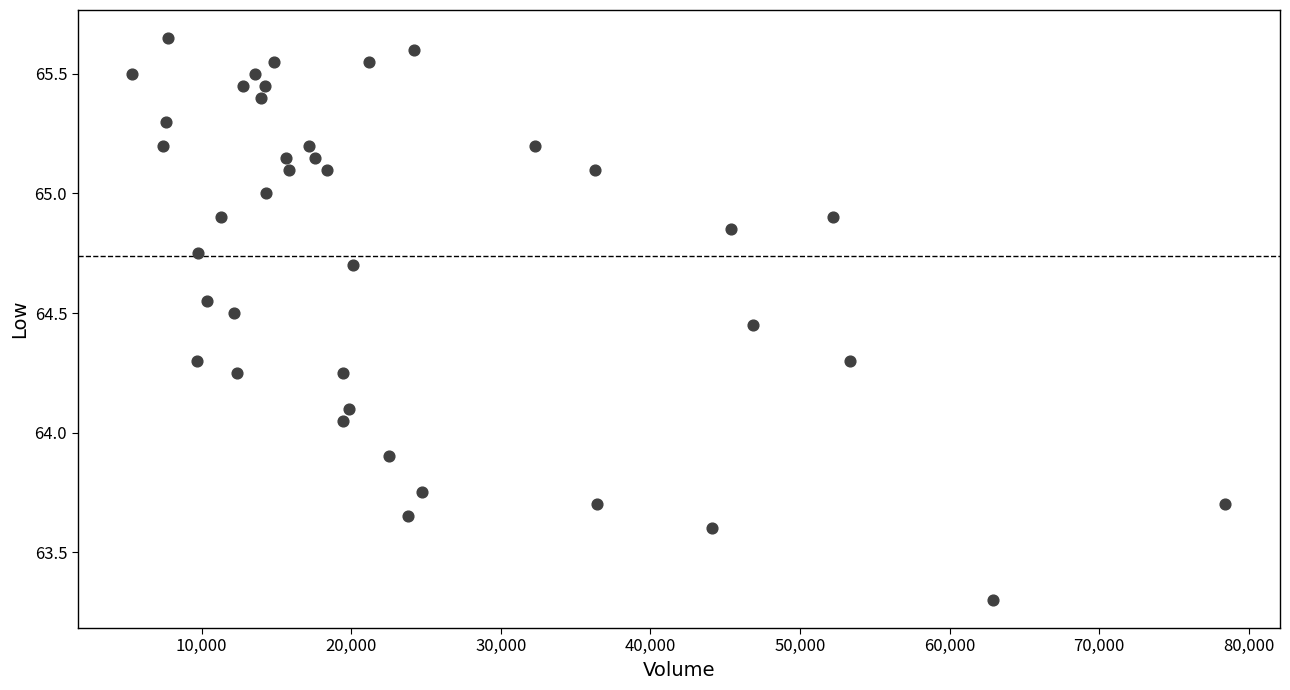

What is the range of X values (max minus min)?

73075.0